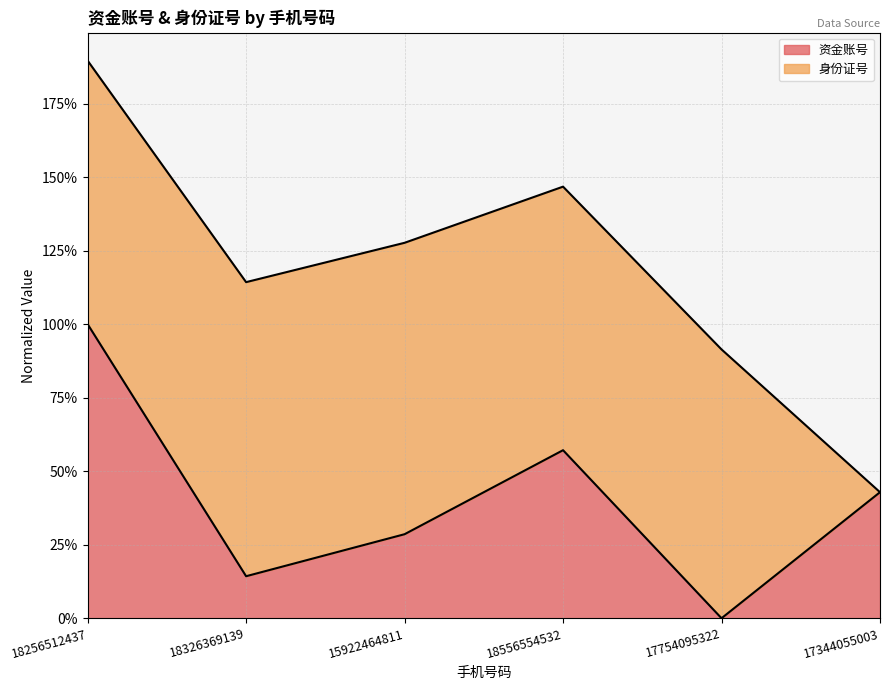

What is the sum of all values?

2.4